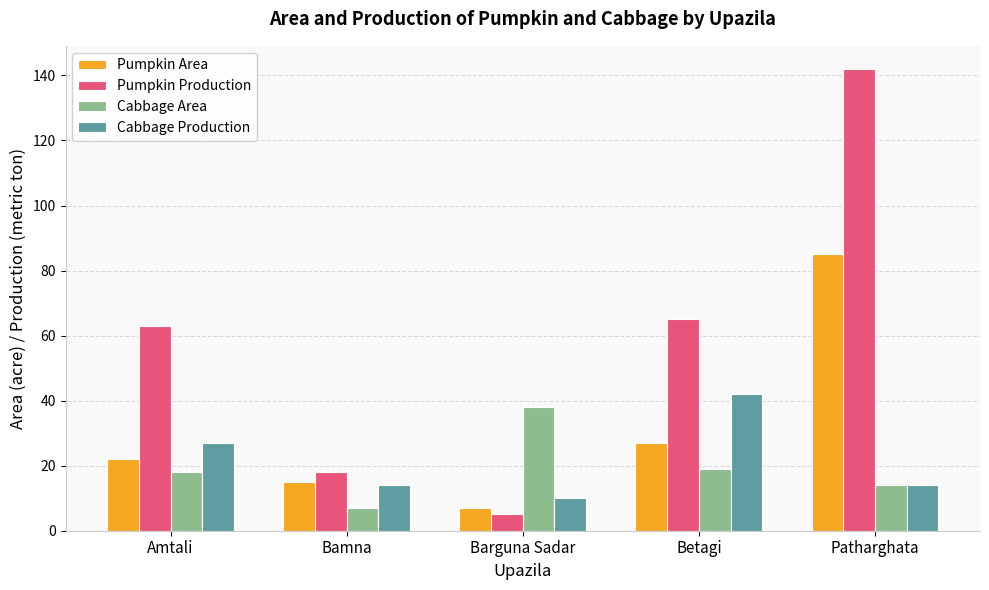

What is the label of the 2nd bar from the right?

Betagi